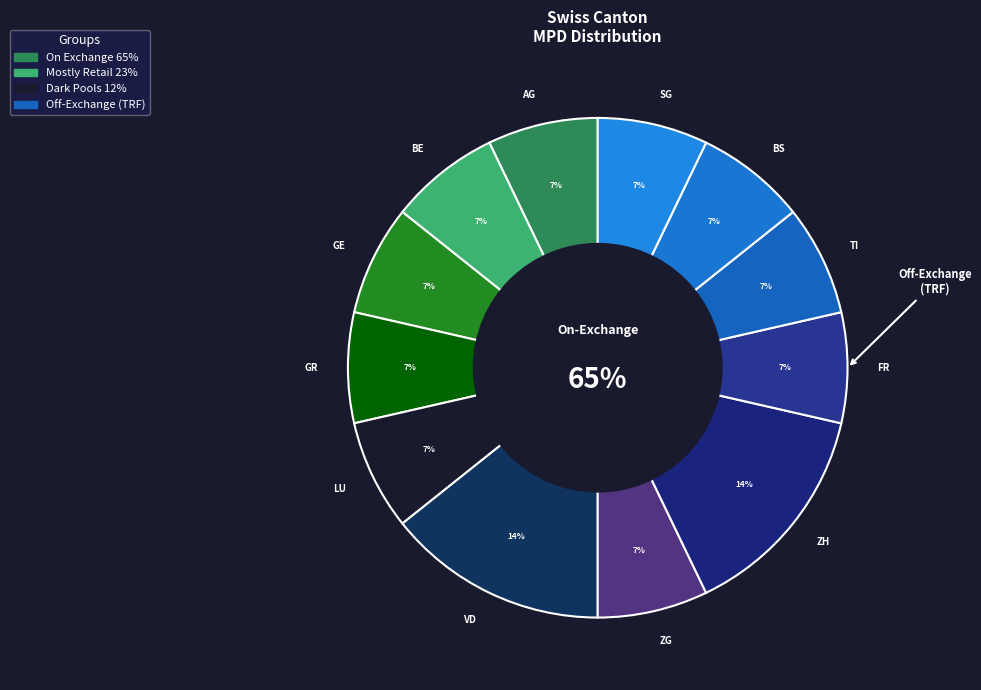

What percentage is the BS slice, to the nearest percent?

7%